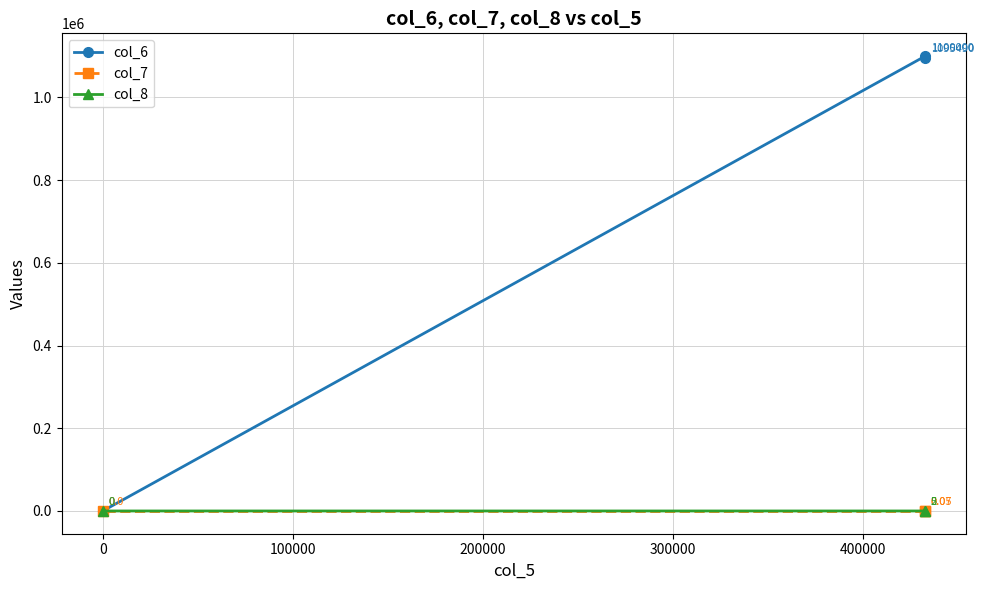

The value of col_8 at 0 is 1.4. True or false?

False